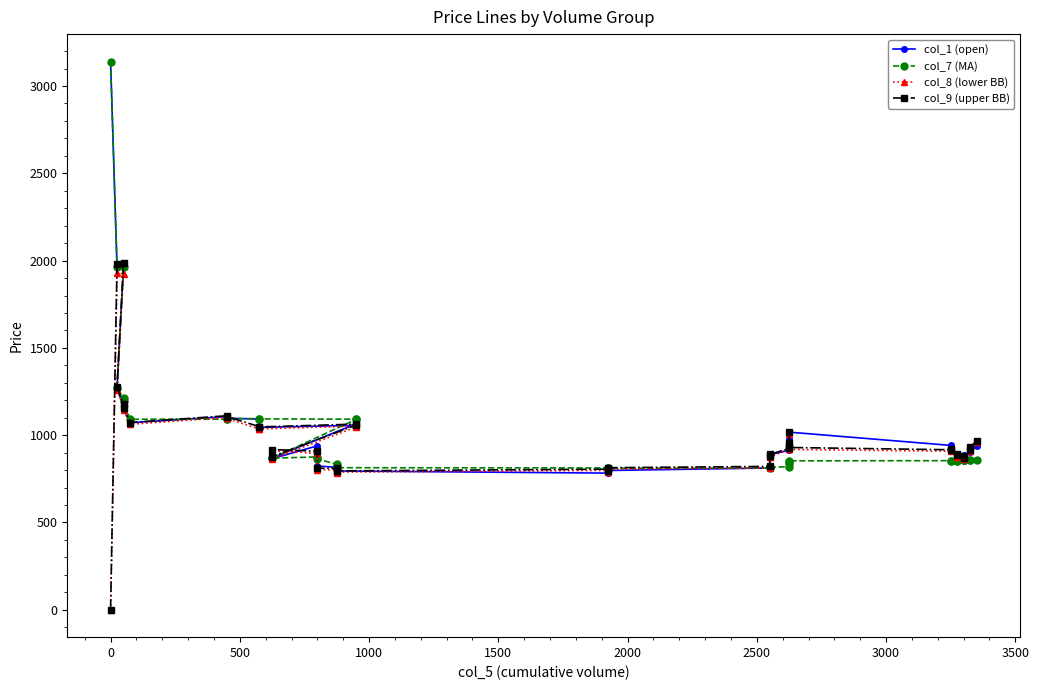

What is the minimum value for col_1 (open)?

782.8